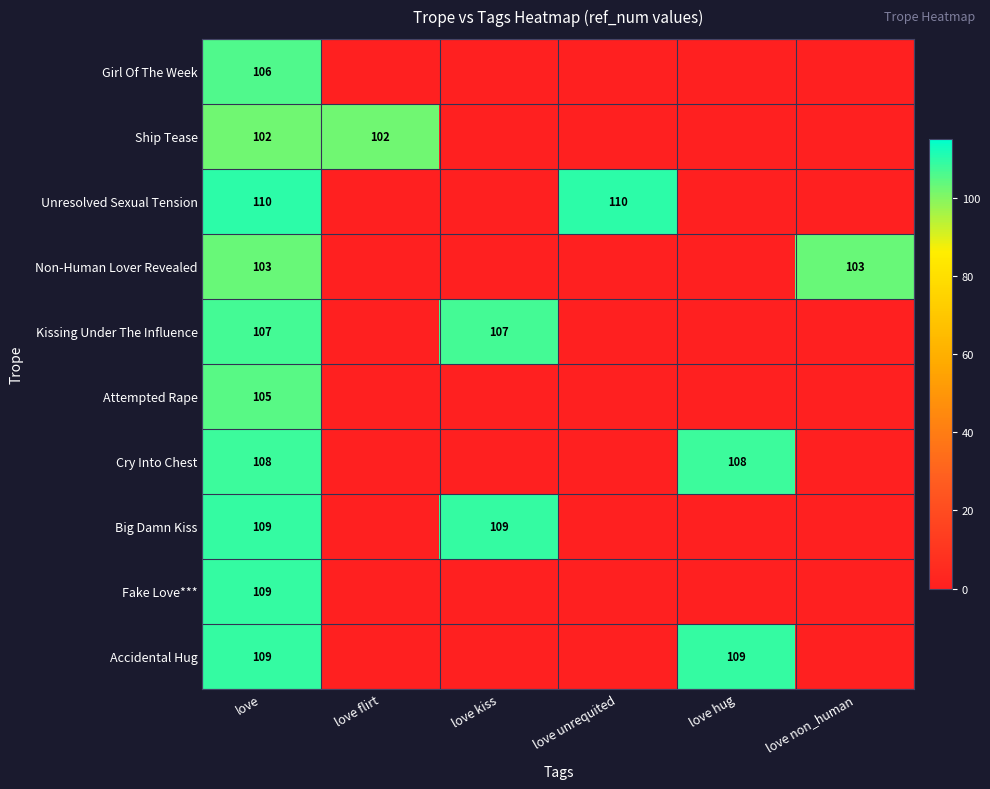

How many distinct data groups are displayed?

10